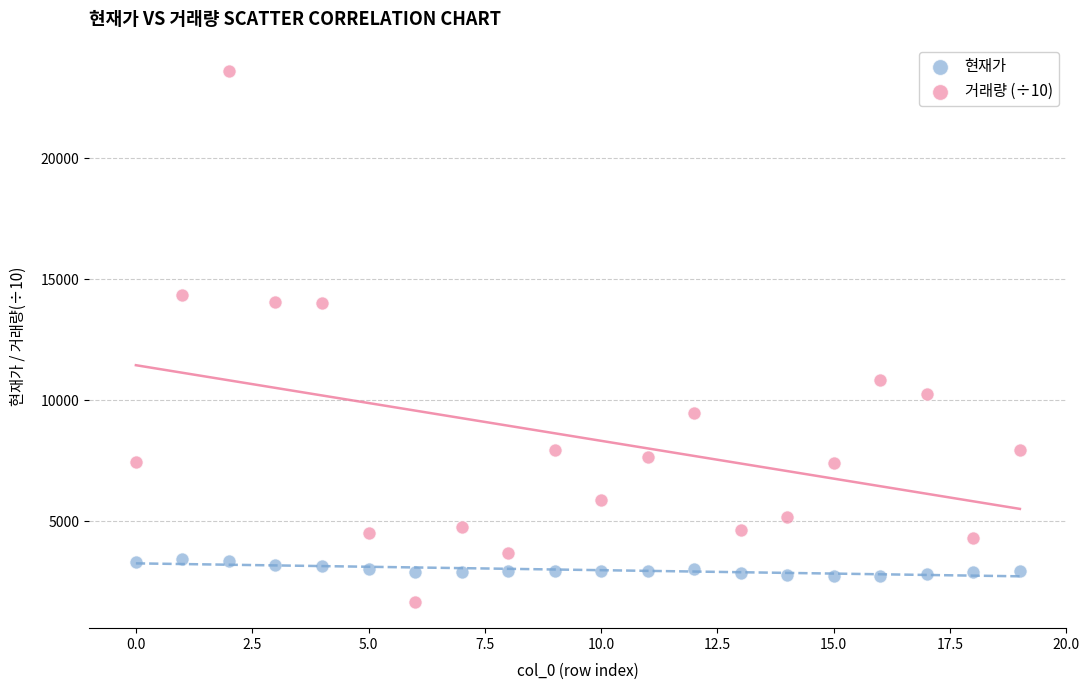

Which series reaches the minimum Y coordinate?

거래량 (÷10)